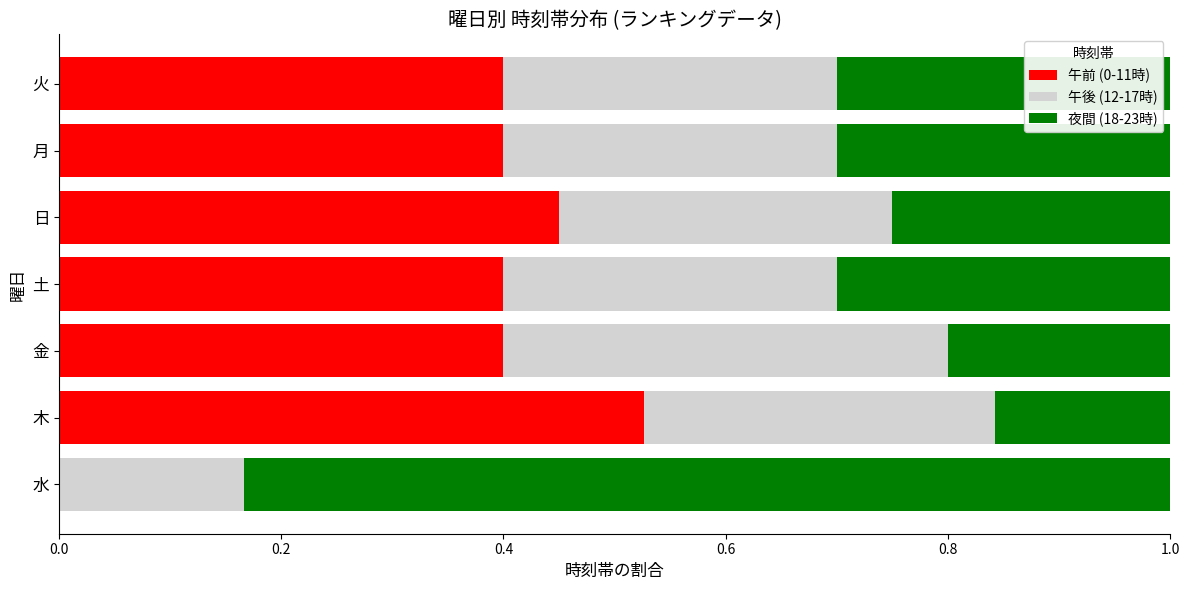

Which category has the highest value in the 午前 (0-11時) series?

木